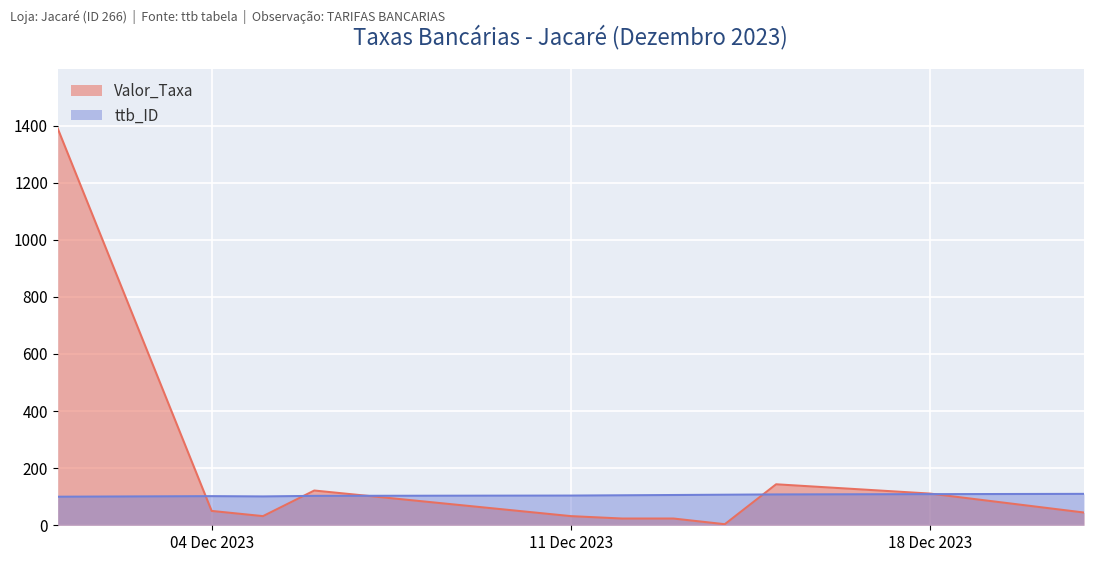

Which series has the largest range (max minus min)?

Valor_Taxa